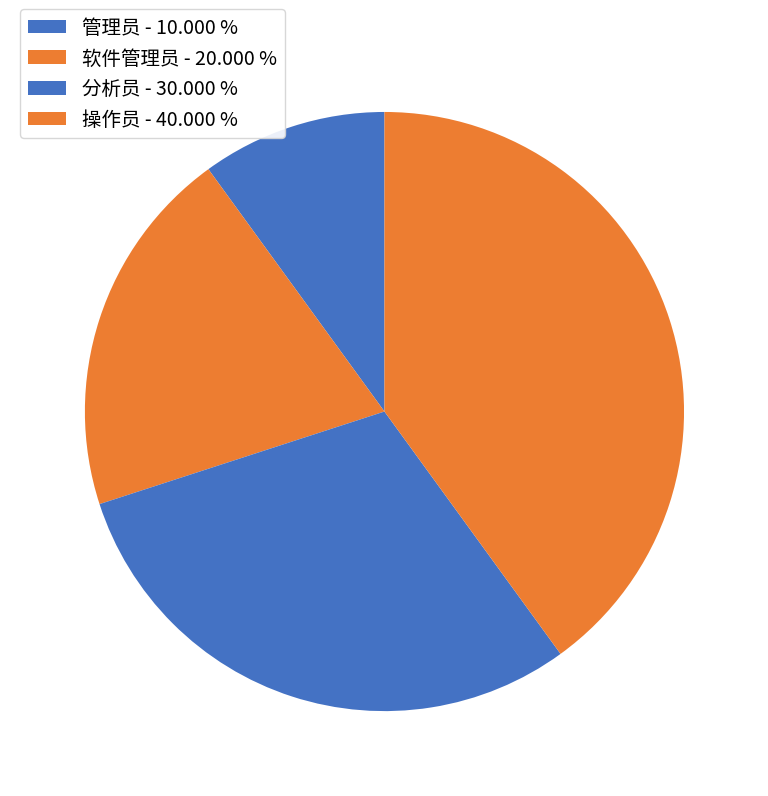

What is the ratio of the value at 操作员 to the value at 管理员?

4.0